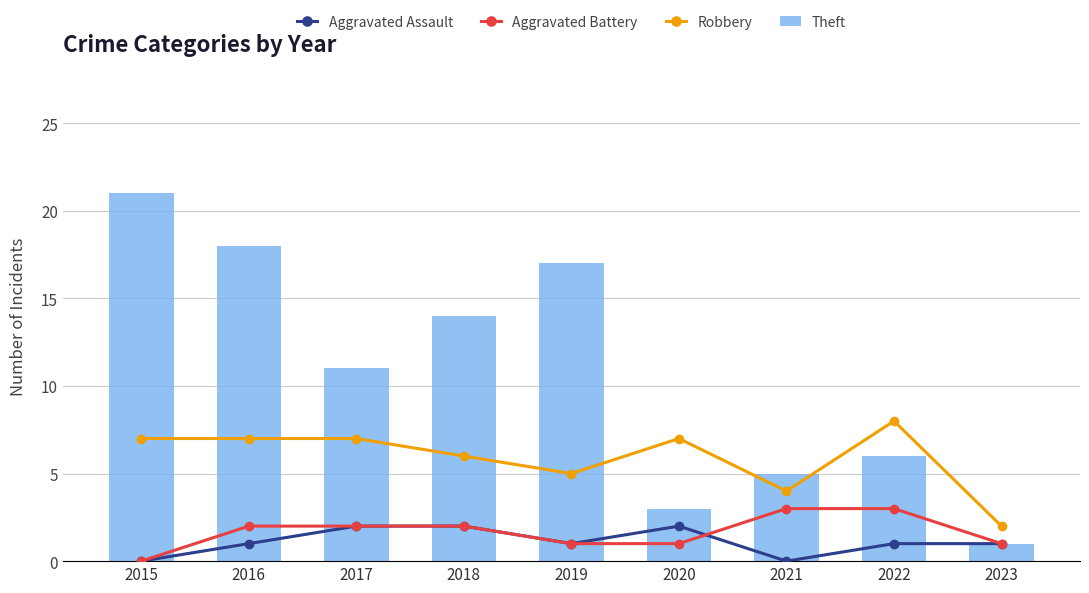

Are the bars grouped side by side (vs. stacked)?

Yes